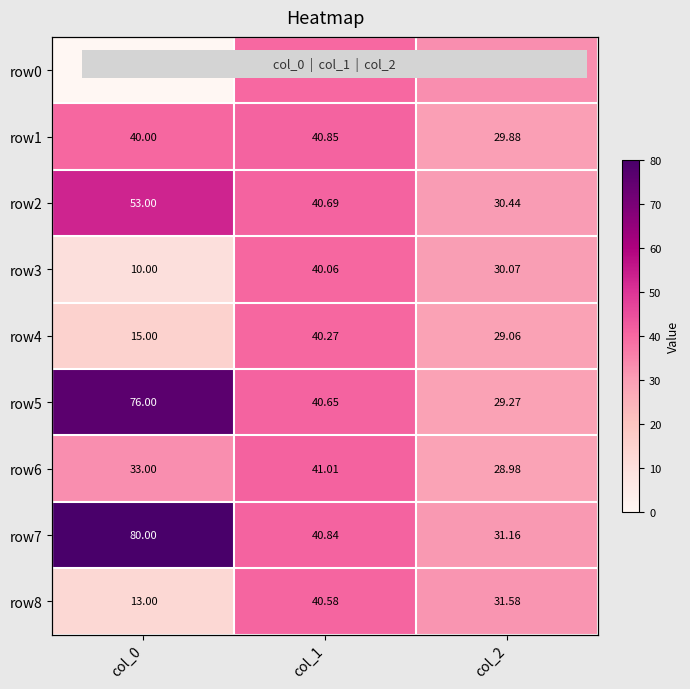

Rank the series at col_1 from lowest to highest value.

row0, row3, row4, row8, row5, row2, row7, row1, row6